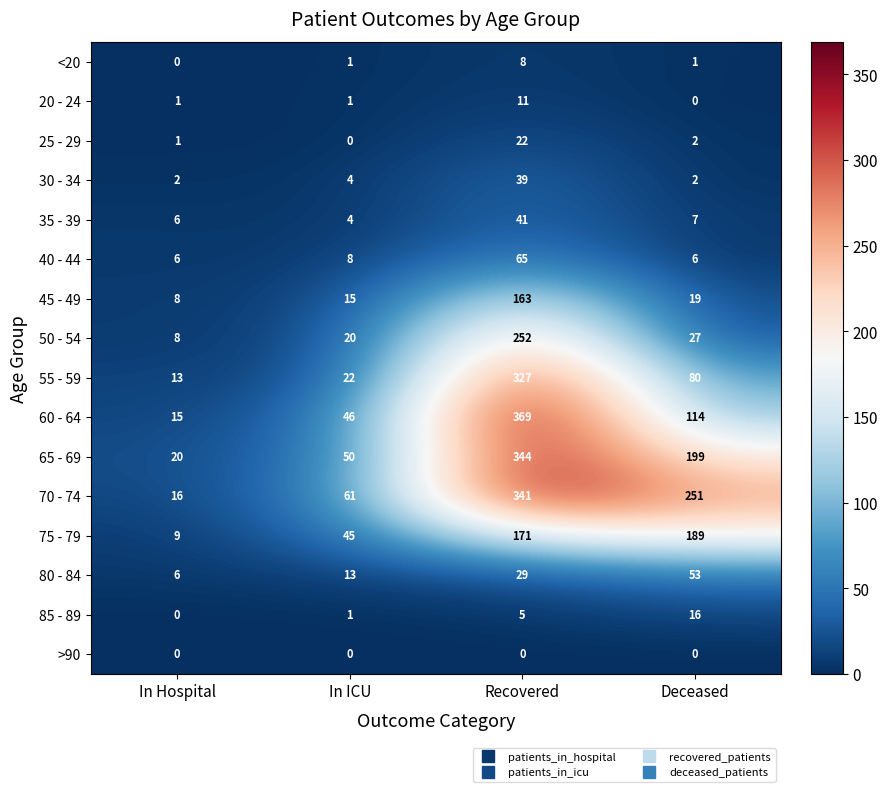

What is the difference between the maximum and minimum values in the 75 - 79 series?

180